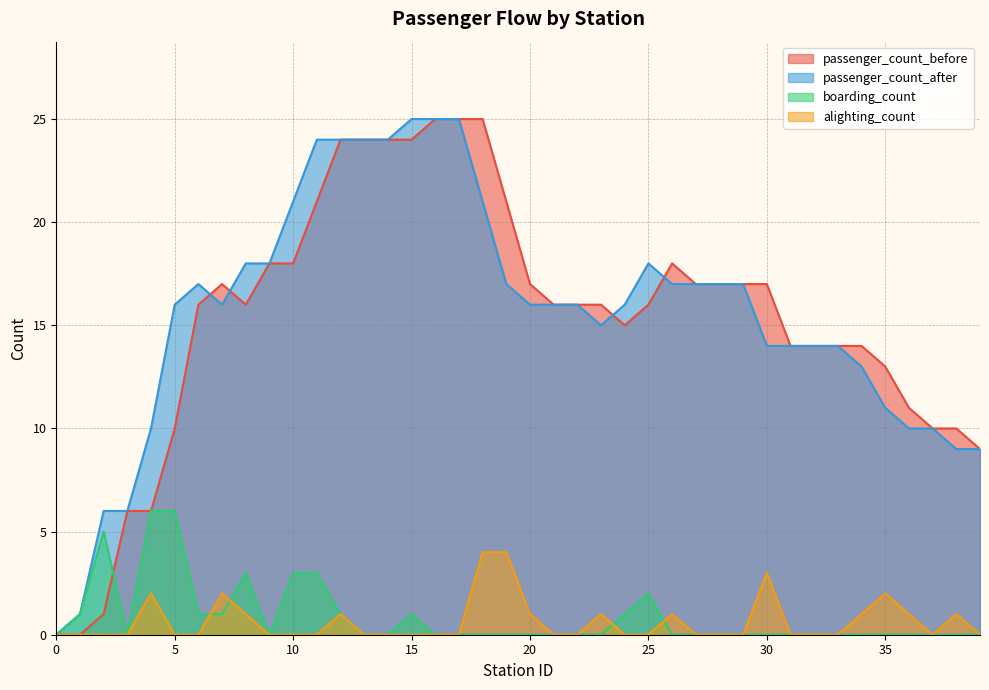

Is the value of passenger_count_after at 12 greater than the value of alighting_count at 13?

Yes